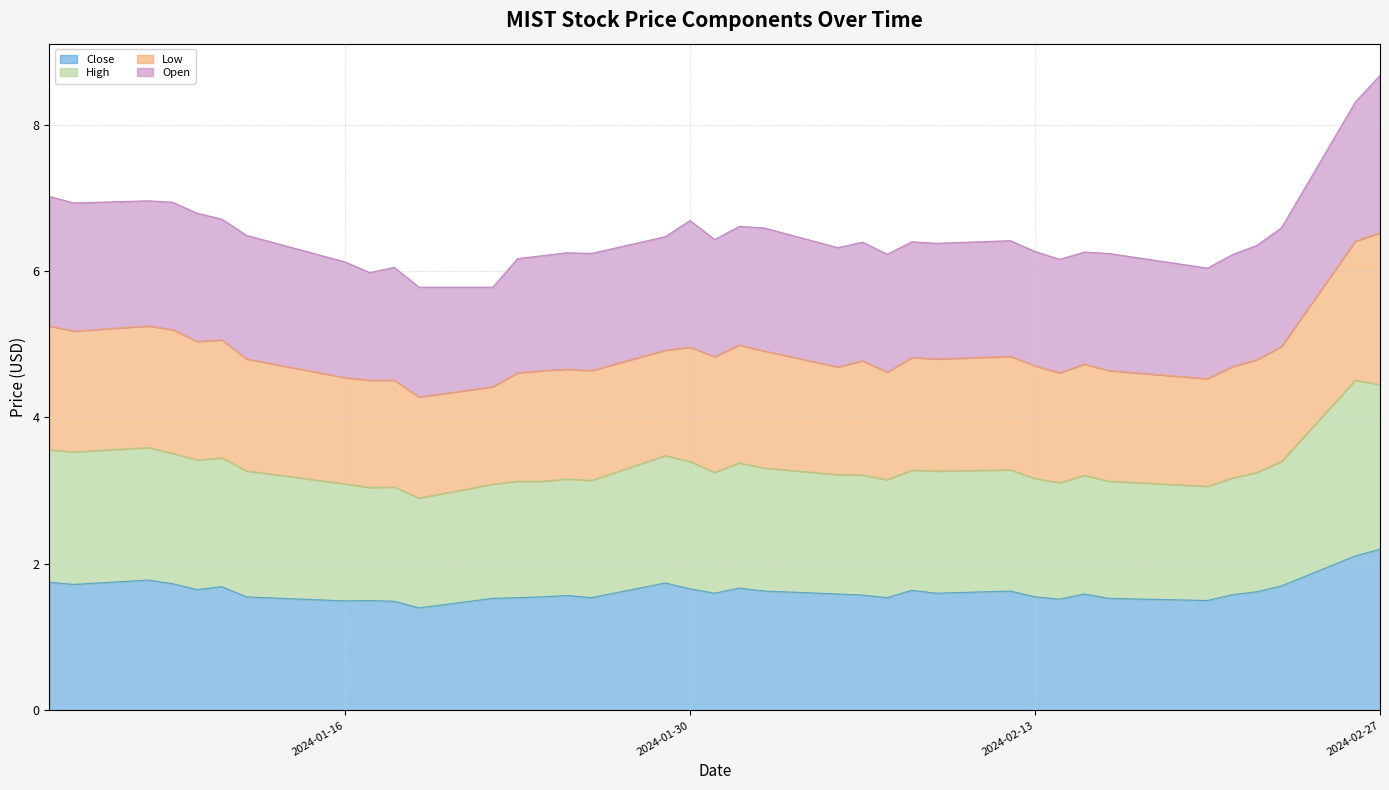

At how many categories does at least one series exceed 2?

37